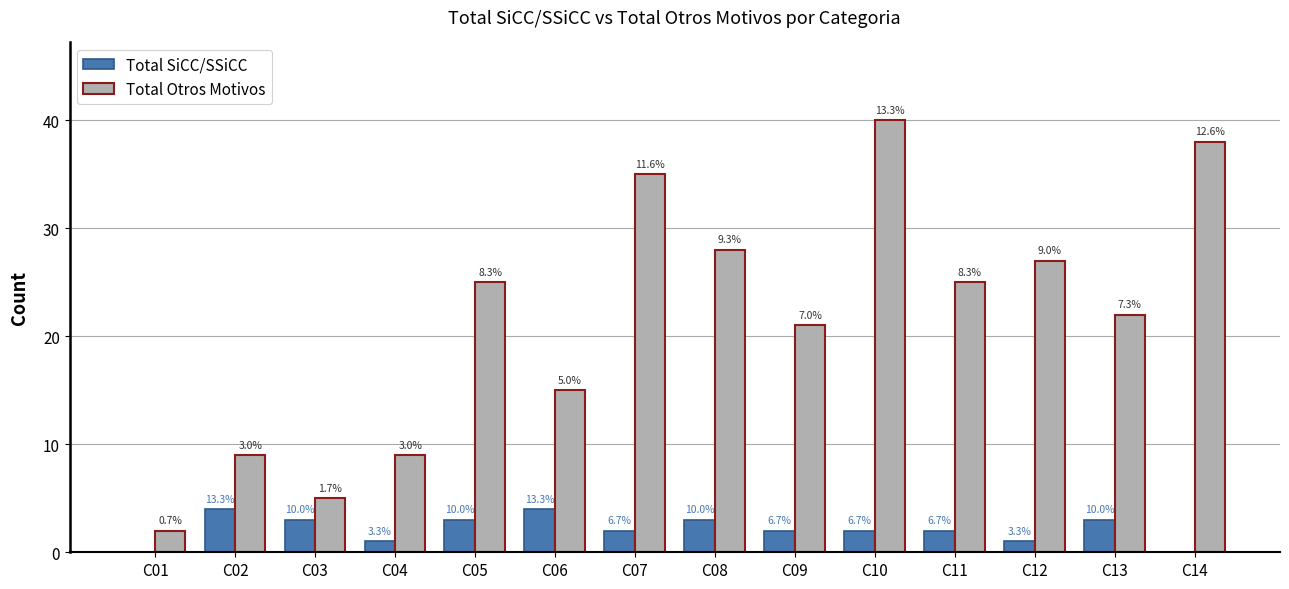

What is the sum of all Total SiCC/SSiCC values?

30